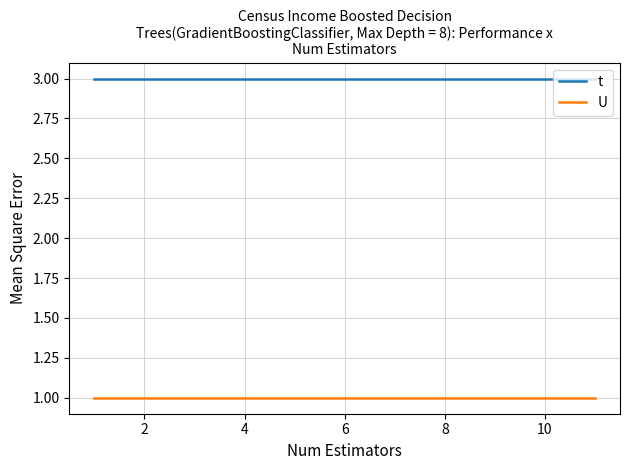

Which series has the largest total across all categories?

t